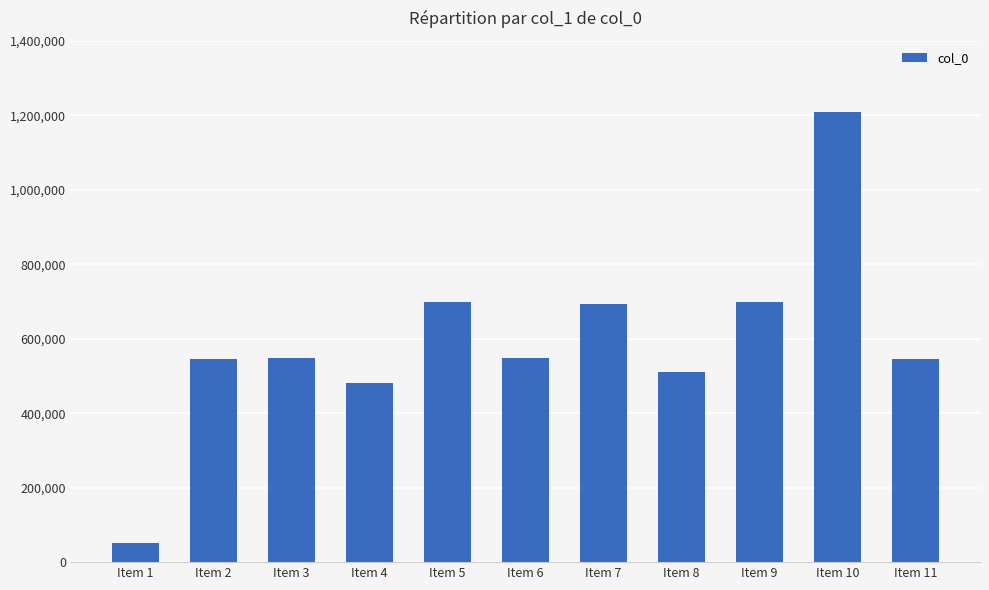

What is the sum of the values at Item 11 and Item 5?

1243084